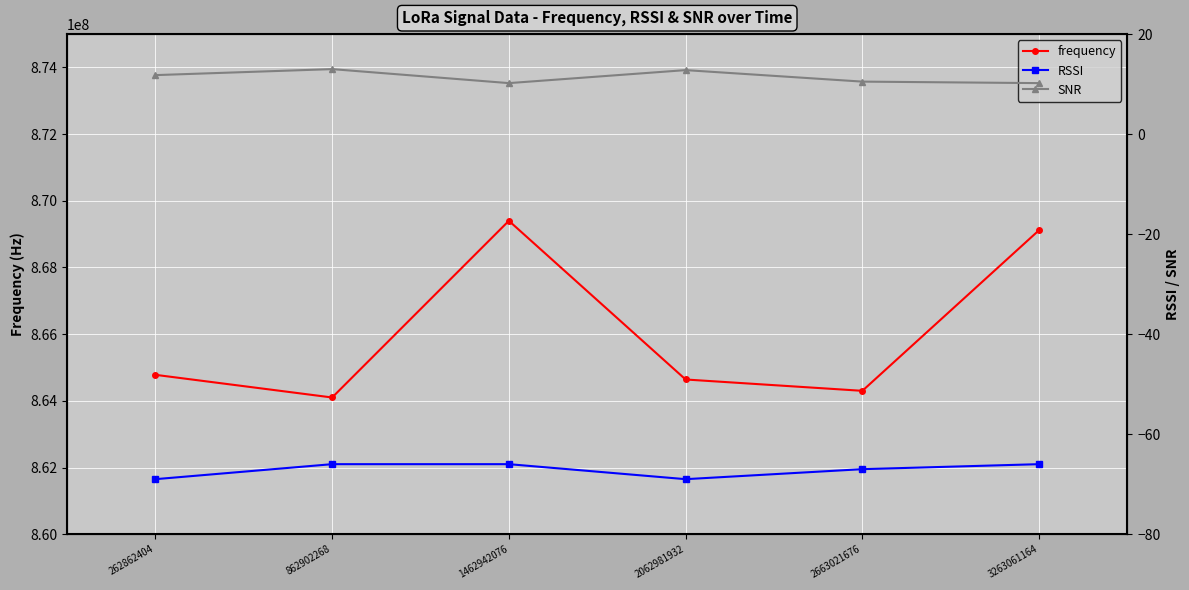

True or false: frequency and RSSI intersect in this chart.

False